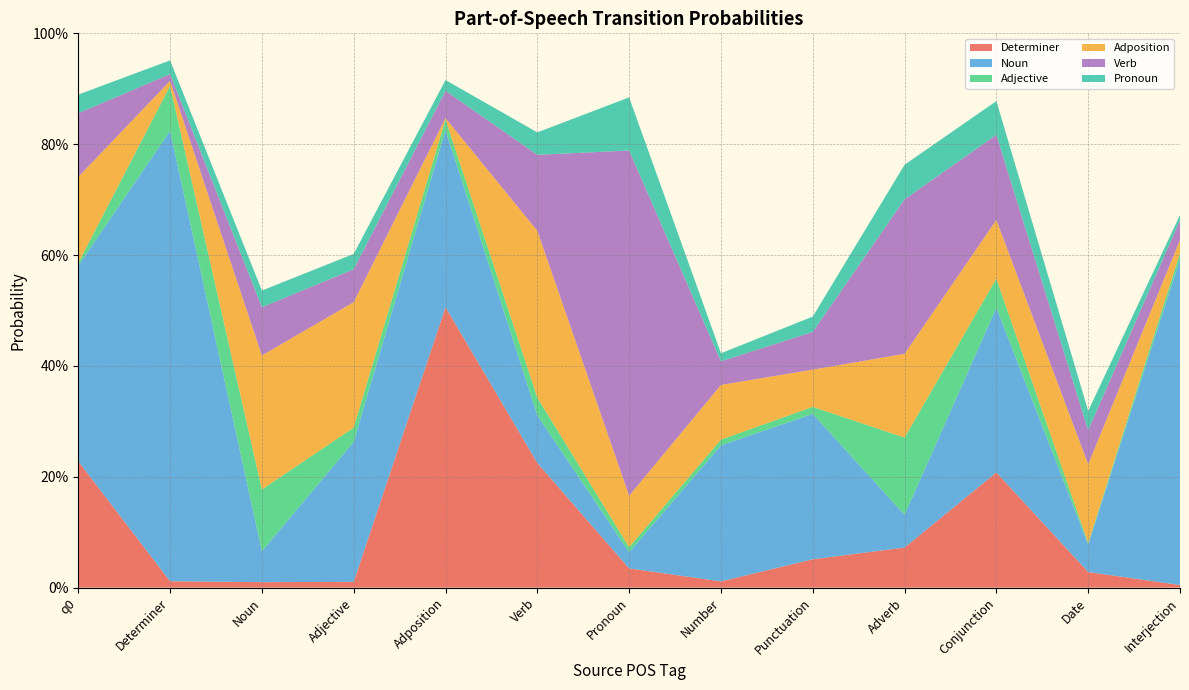

Reading left to right, extract all data points from this chart.

Determiner: q0=0.2	Determiner=0.0	Noun=0.0	Adjective=0.0	Adposition=0.5	Verb=0.2	Pronoun=0.0	Number=0.0	Punctuation=0.1	Adverb=0.1	Conjunction=0.2	Date=0.0	Interjection=0.0
Noun: q0=0.4	Determiner=0.8	Noun=0.1	Adjective=0.3	Adposition=0.3	Verb=0.1	Pronoun=0.0	Number=0.2	Punctuation=0.3	Adverb=0.1	Conjunction=0.3	Date=0.0	Interjection=0.6
Adjective: q0=0.0	Determiner=0.1	Noun=0.1	Adjective=0.0	Adposition=0.0	Verb=0.0	Pronoun=0.0	Number=0.0	Punctuation=0.0	Adverb=0.1	Conjunction=0.1	Date=0.0	Interjection=0.0
Adposition: q0=0.2	Determiner=0.0	Noun=0.2	Adjective=0.2	Adposition=0.0	Verb=0.3	Pronoun=0.1	Number=0.1	Punctuation=0.1	Adverb=0.2	Conjunction=0.1	Date=0.1	Interjection=0.0
Verb: q0=0.1	Determiner=0.0	Noun=0.1	Adjective=0.1	Adposition=0.0	Verb=0.1	Pronoun=0.6	Number=0.0	Punctuation=0.1	Adverb=0.3	Conjunction=0.2	Date=0.1	Interjection=0.0
Pronoun: q0=0.0	Determiner=0.0	Noun=0.0	Adjective=0.0	Adposition=0.0	Verb=0.0	Pronoun=0.1	Number=0.0	Punctuation=0.0	Adverb=0.1	Conjunction=0.1	Date=0.0	Interjection=0.0